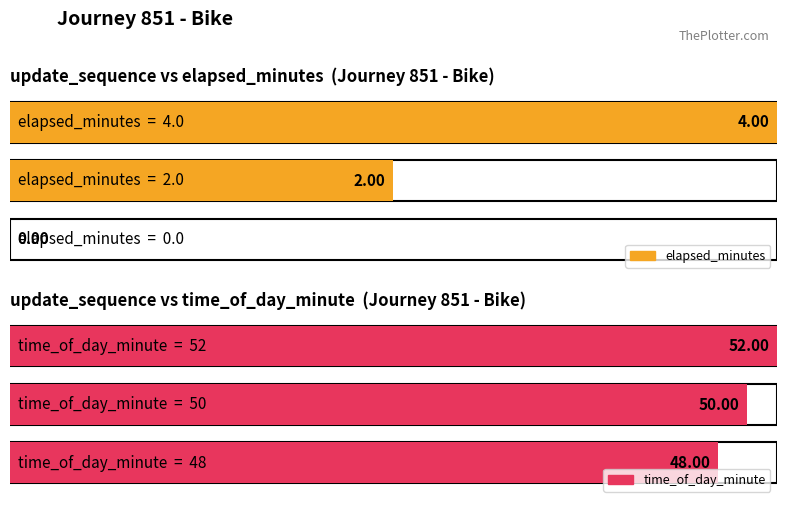

Reading left to right, transcribe all the data shown in this chart.

elapsed_minutes: 0	2	4
time_of_day_minute: 48	50	52